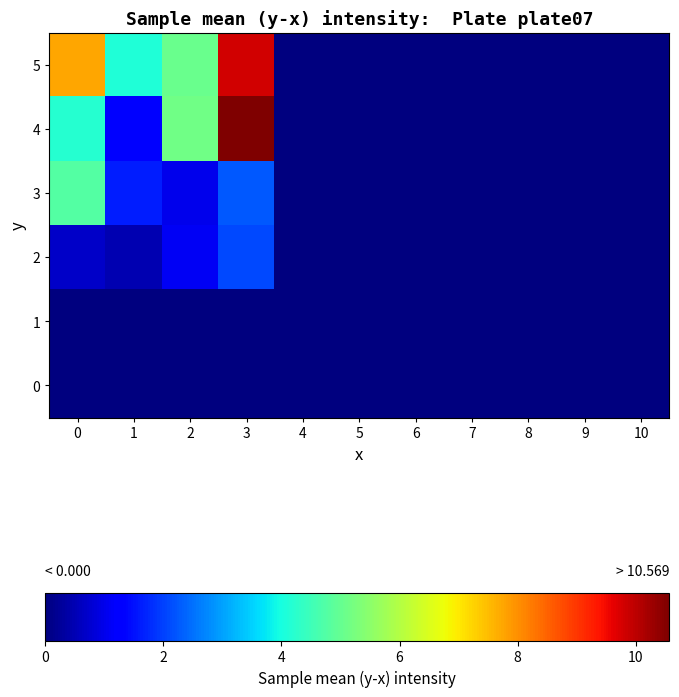

What is the greatest value displayed?

10.6